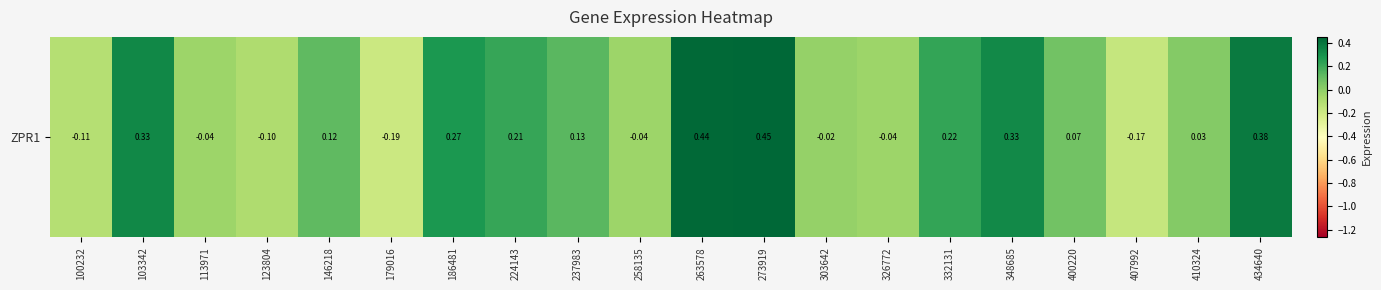

What is the difference between the maximum and minimum values?

0.6